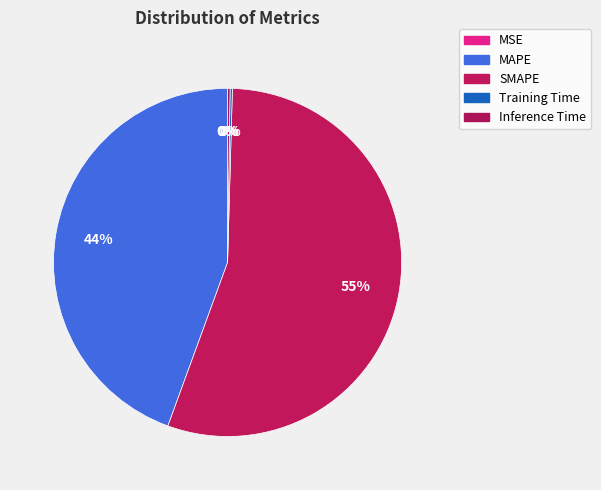

What is the largest slice in the pie chart?

SMAPE